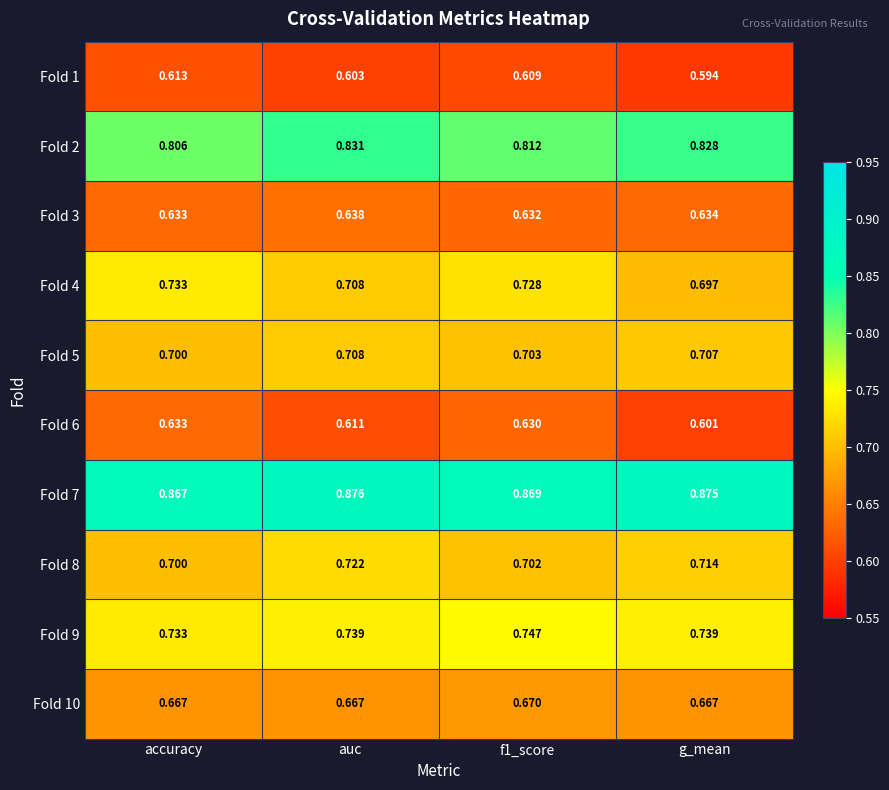

At which category is the sum across all series the highest?

auc